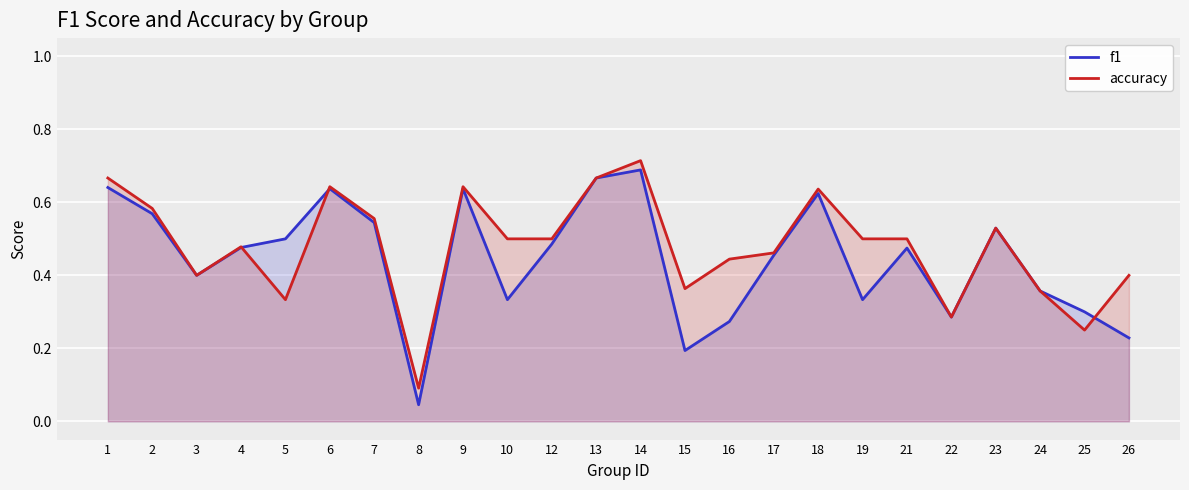

At which label does accuracy reach its minimum?

8